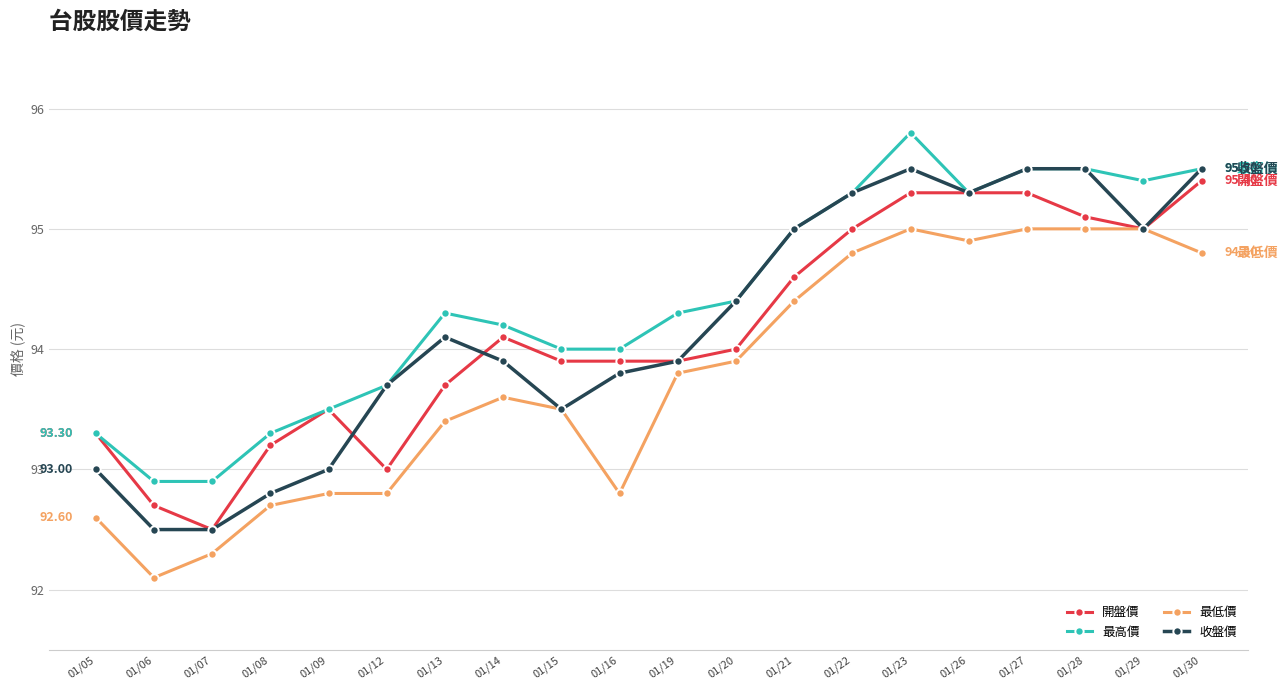

At which category does the chart reach its peak across all series?

01/23